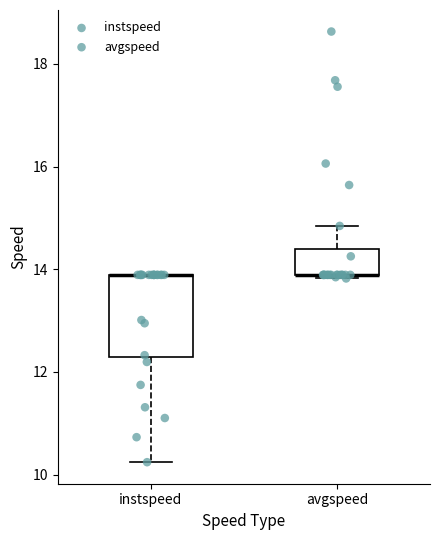

Reading left to right, transcribe this box plot: for each box, give where its median line is, the range the box spans, and where its two whiskers end, as read against the y-axis. The values are not printed on the chart, so give them approximately, as read against the axis.

instspeed: median 13.8 (drawn on the box's upper edge), box 12.2 to 13.8, whiskers 10.2 to 13.8
avgspeed: median 13.8 (drawn on the box's lower edge), box 13.8 to 14.4, whiskers 13.8 (just below the box's lower edge) to 14.8